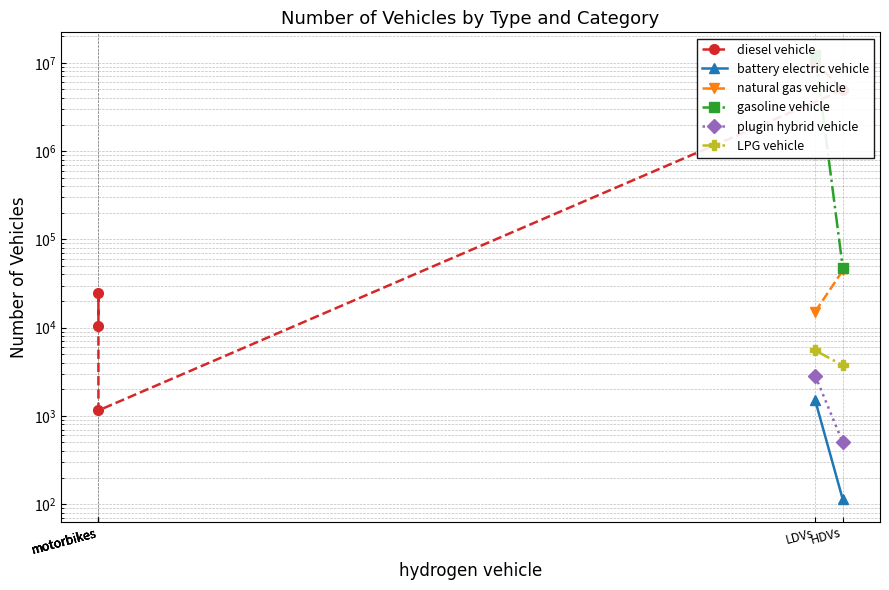

Which has a higher value, motorbikes or LDVs?

LDVs